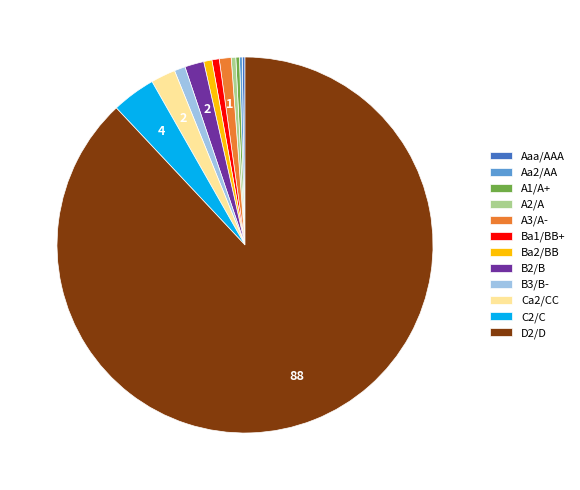

Is it true that A3/A- is 11% of the pie?

False